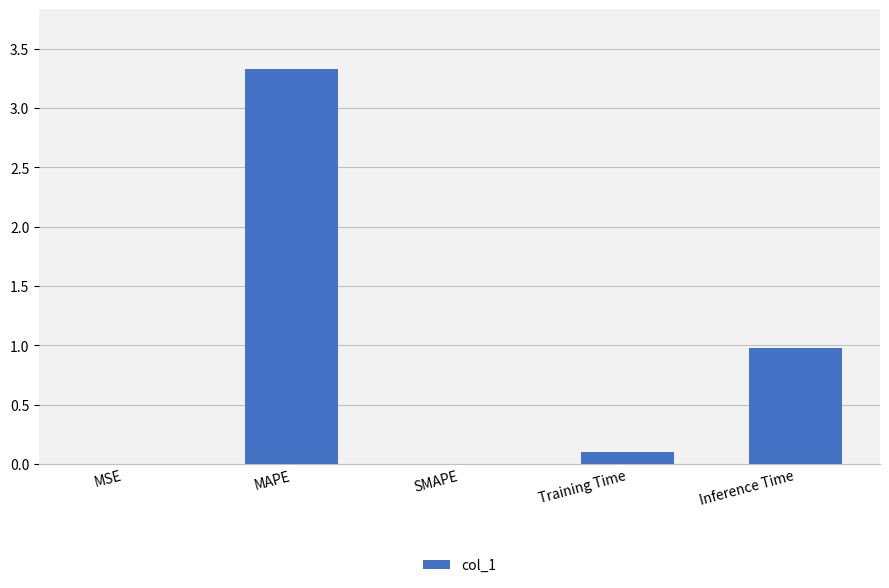

Count the number of categories in the chart.

5